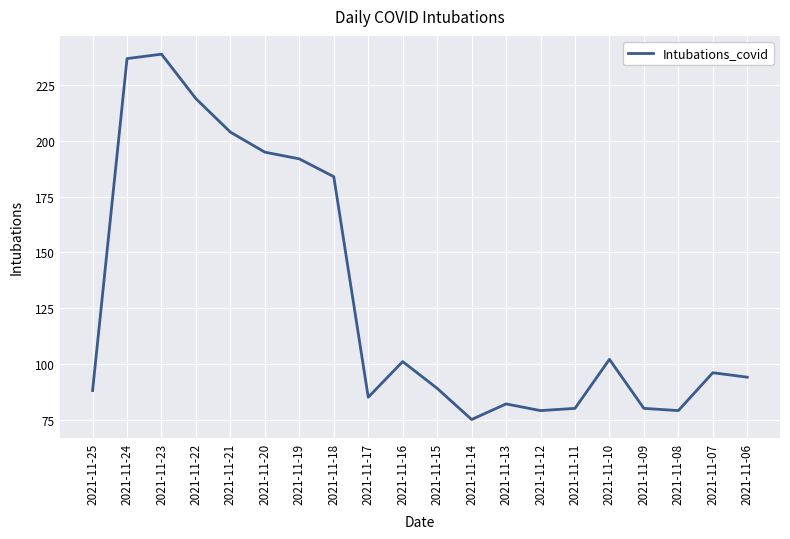

What is the difference between the values at 2021-11-22 and 2021-11-23?

20